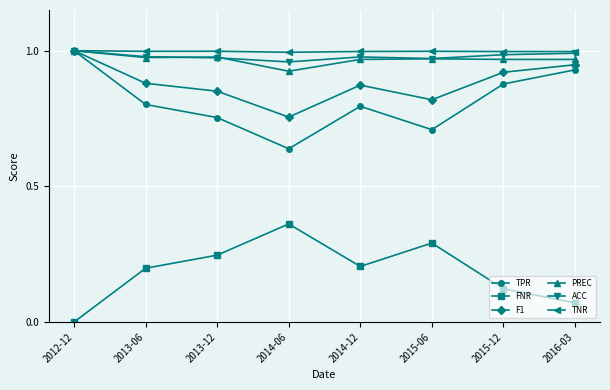

Which category has the lowest value in the FNR series?

2012-12